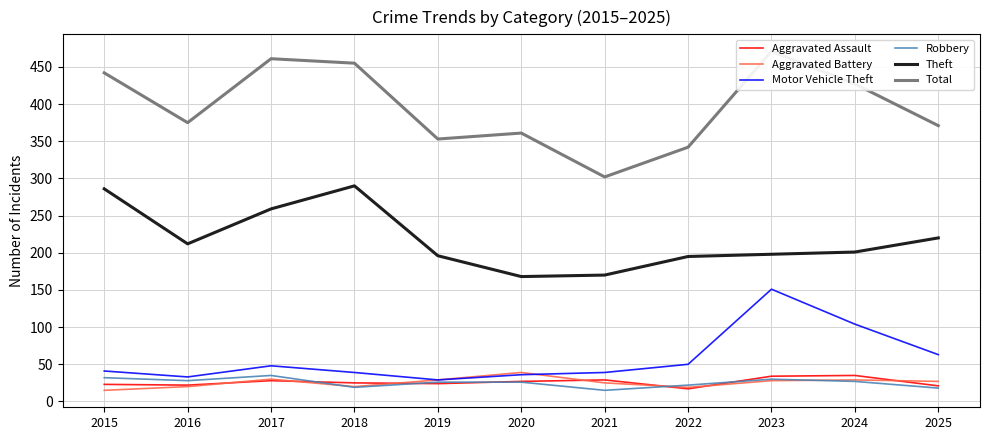

Which label corresponds to the largest value in the chart?

2023